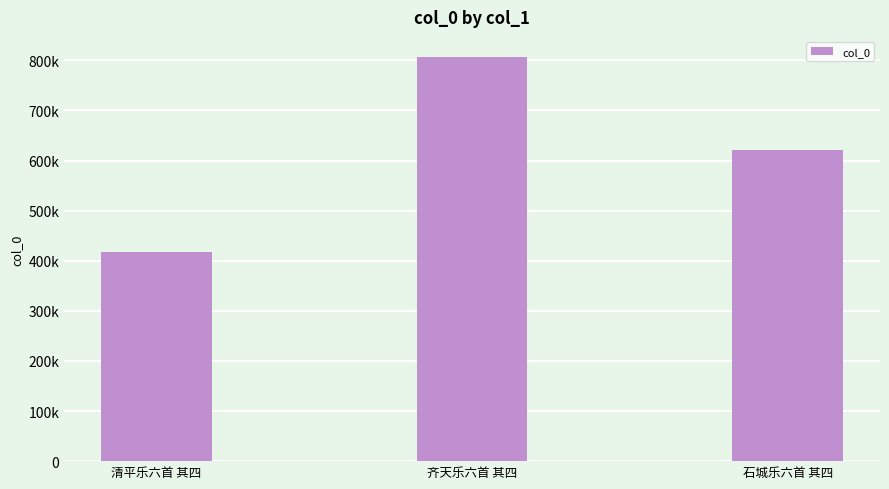

Does the chart contain any negative values?

No